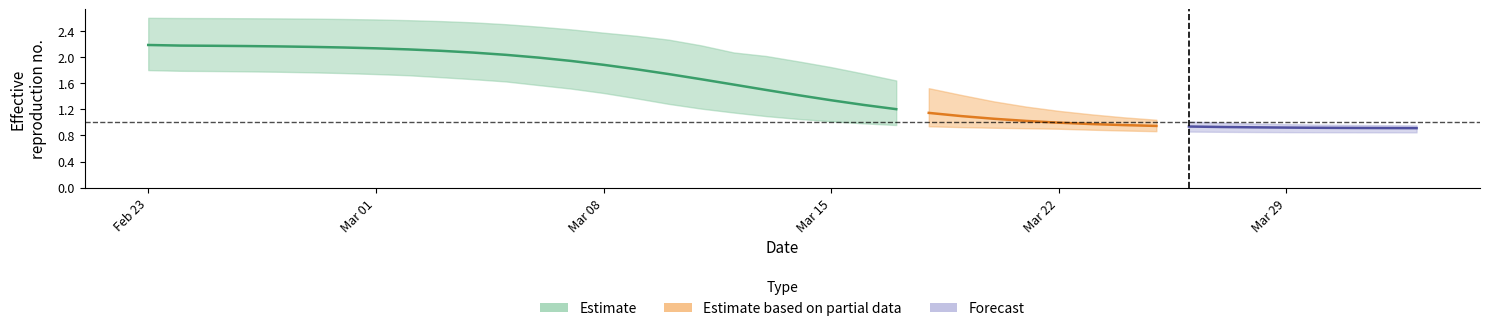

What value does the r_values_lower series have at 22?

1.0